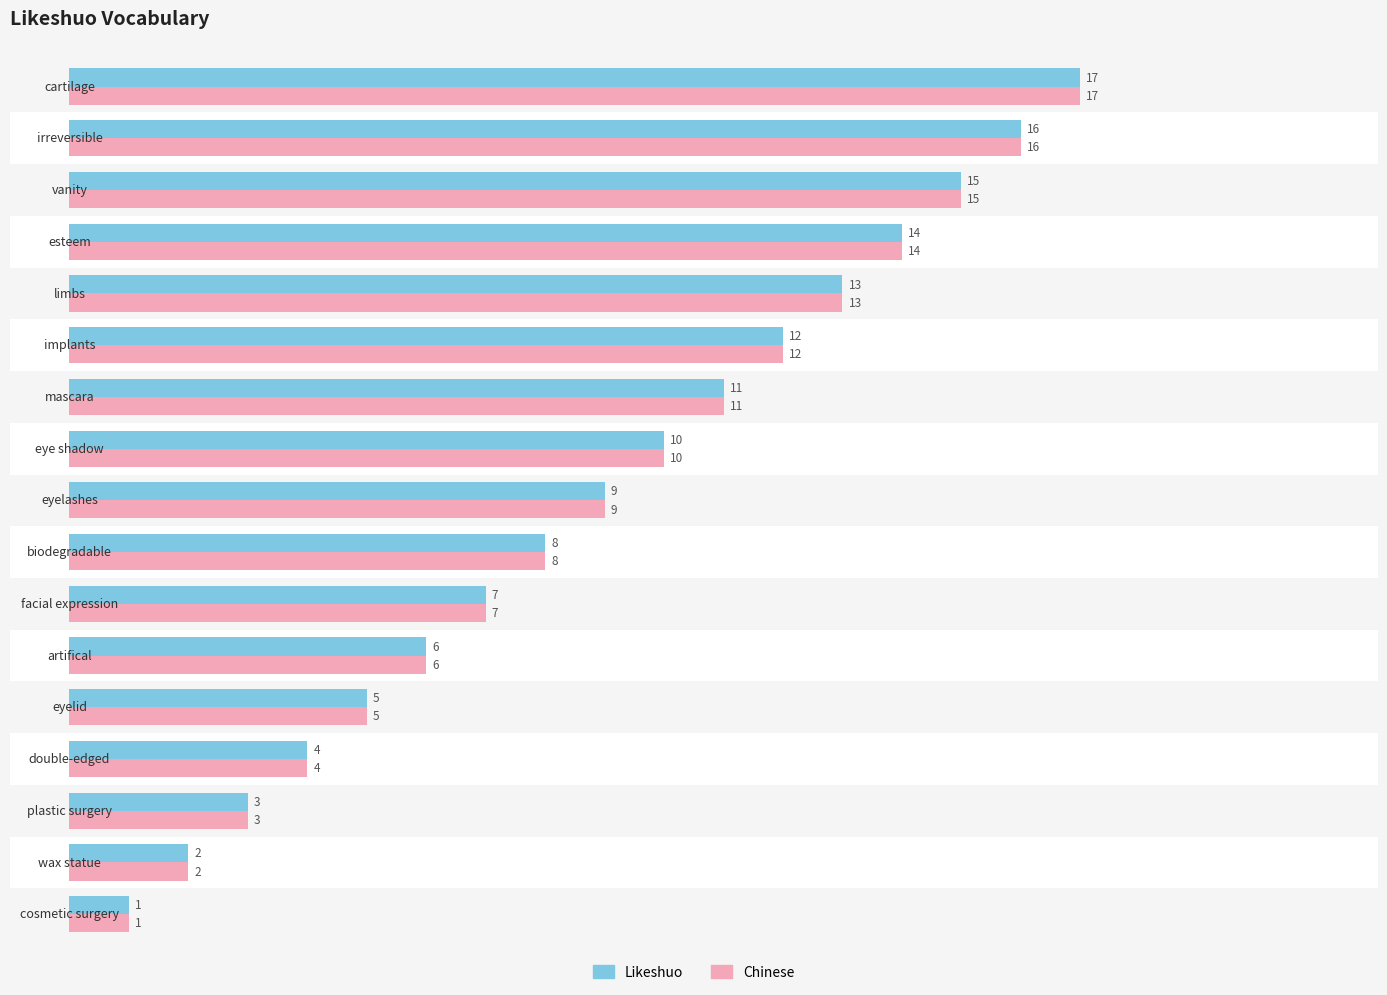

Reading left to right, extract all data points from this chart.

Likeshuo: 1	2	3	4	5	6	7	8	9	10	11	12	13	14	15	16	17
Chinese: 1	2	3	4	5	6	7	8	9	10	11	12	13	14	15	16	17